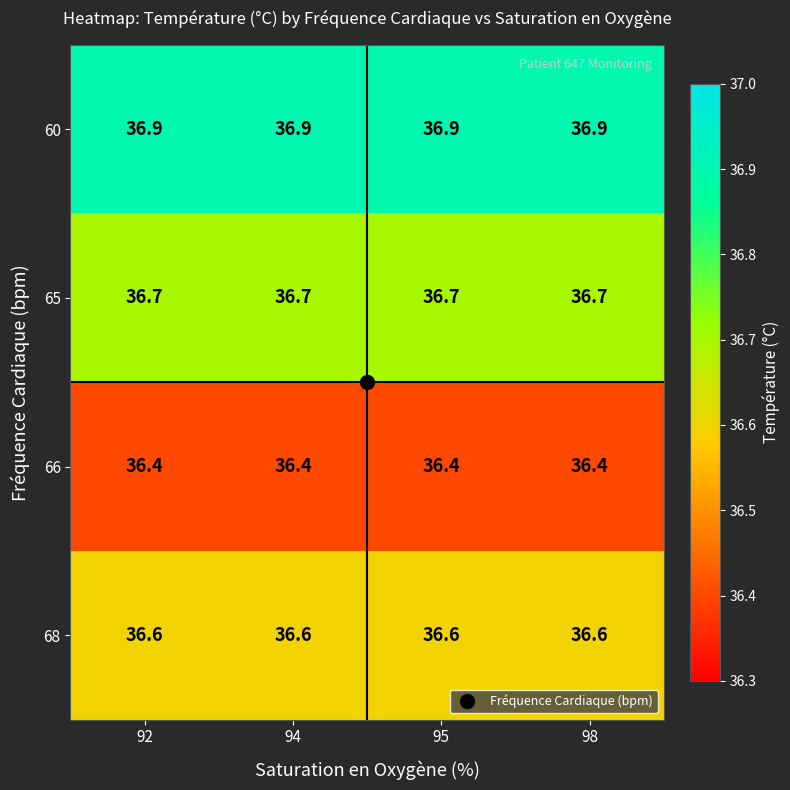

The 65 series shows 10.4 at 94. True or false?

False